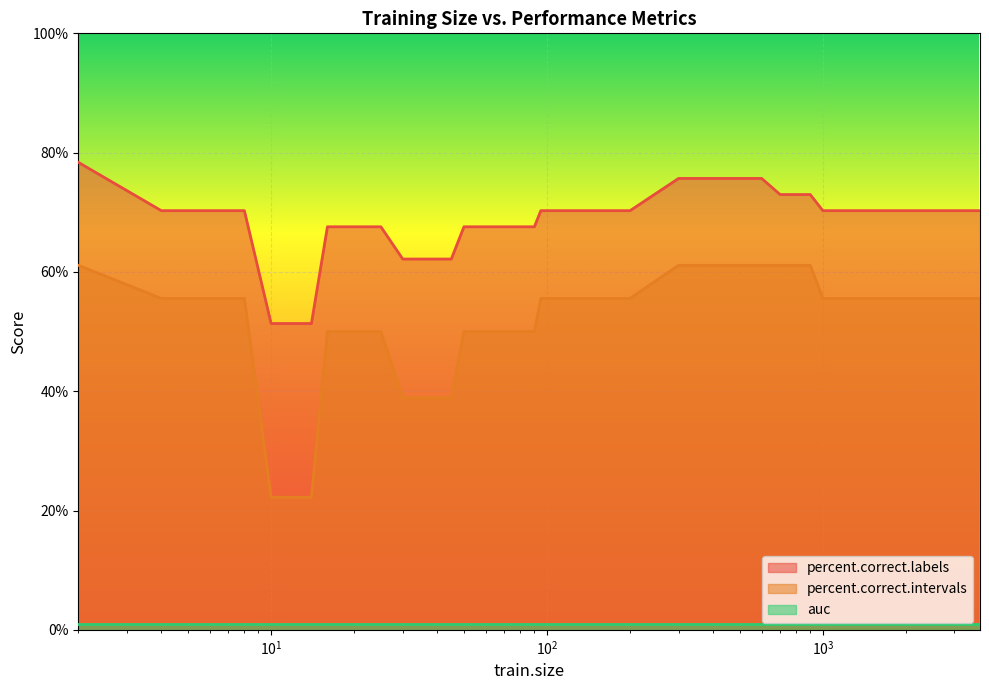

Is it true that percent.correct.labels equals 75.7 at 600?

True